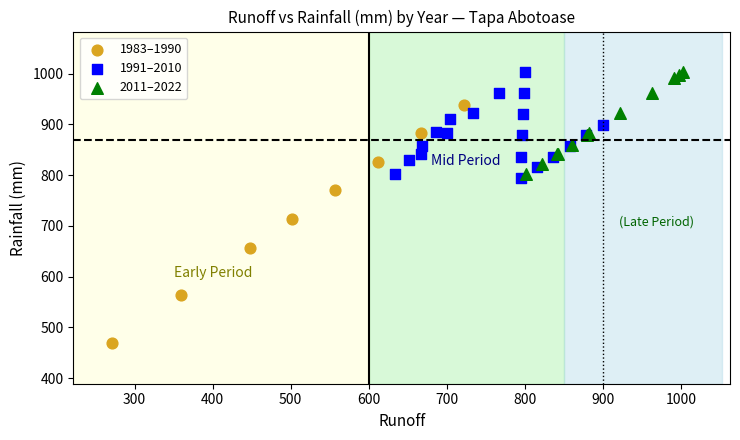

Which series has the largest Y range (max minus min)?

1983–1990